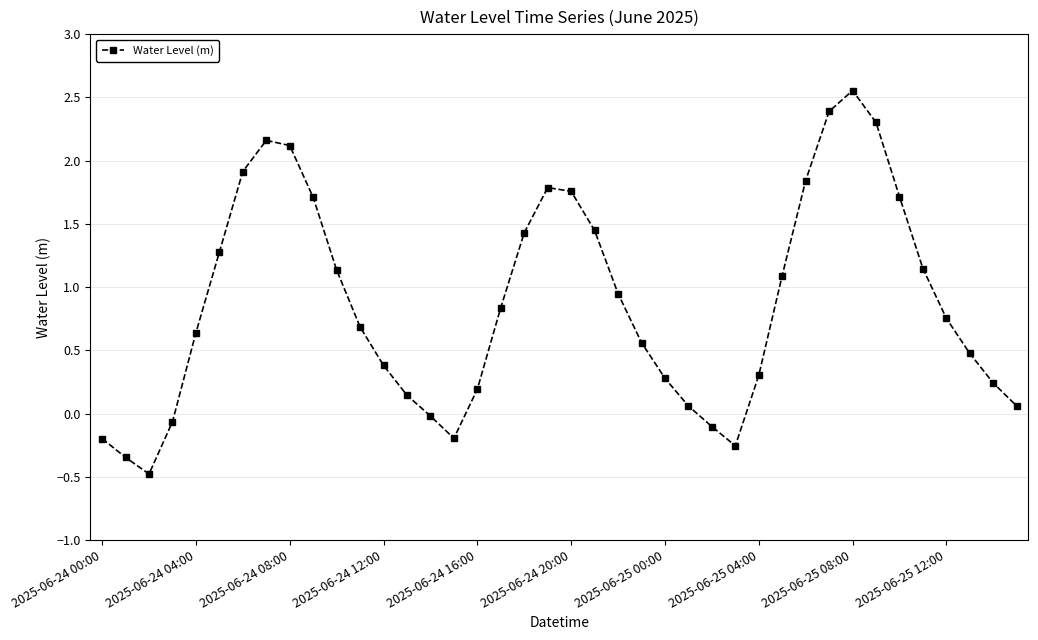

What is the sum of all values?

34.7